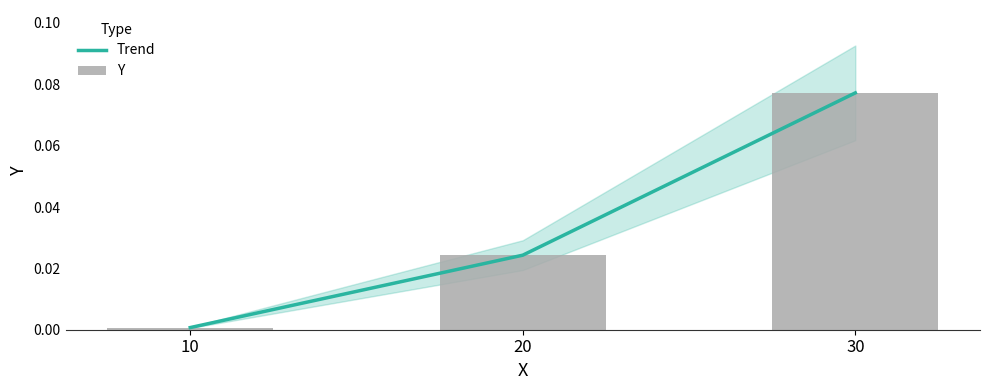

Is the value of Trend at 30 greater than the value of Y at 20?

Yes